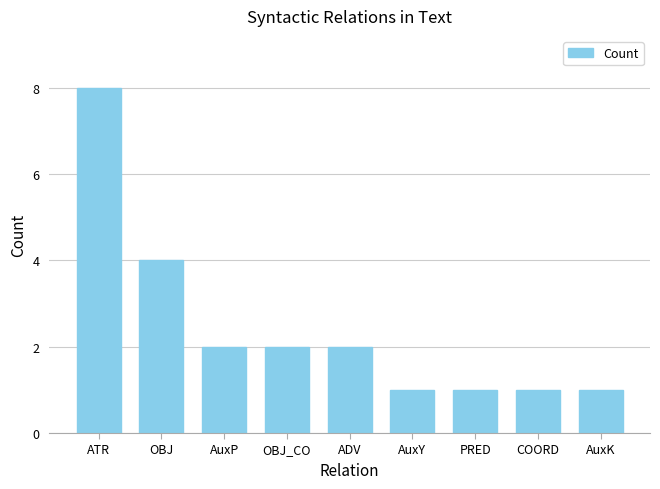

What is the change in value from ATR to ADV?

-6